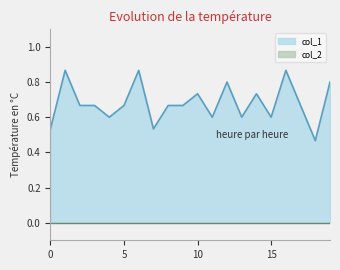

List the labels in order of value, smallest first.

18, 0, 7, 4, 11, 13, 15, 2, 3, 5, 8, 9, 17, 10, 14, 12, 19, 1, 6, 16